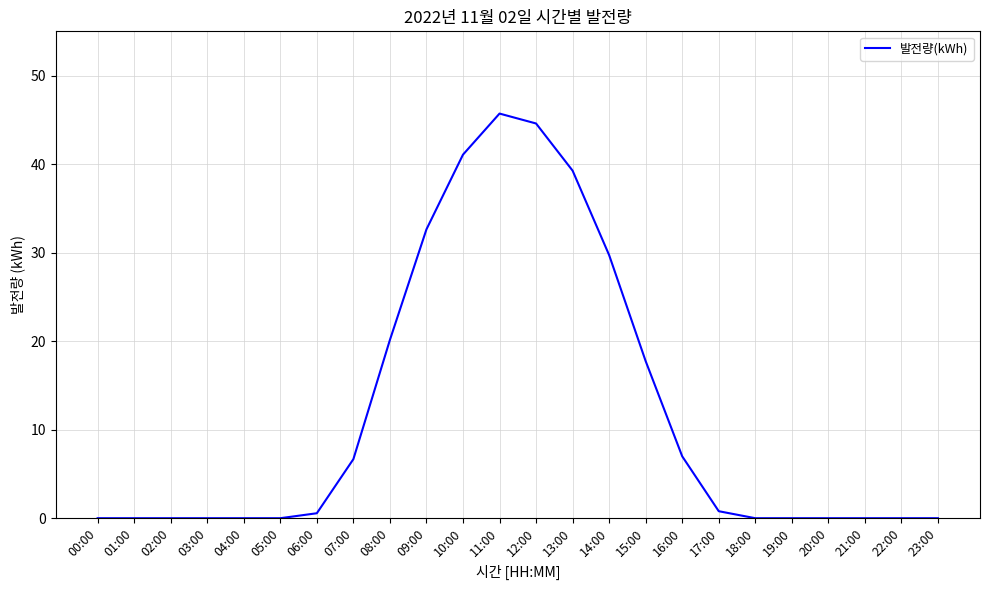

Between 22:00 and 11:00, which is larger?

11:00